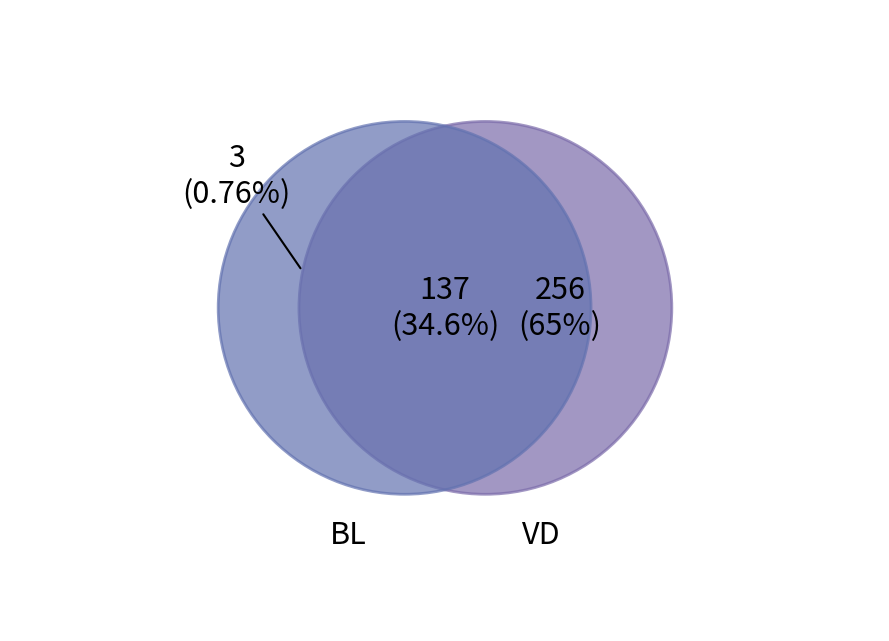

Is there any slice that represents more than half of the pie?

No